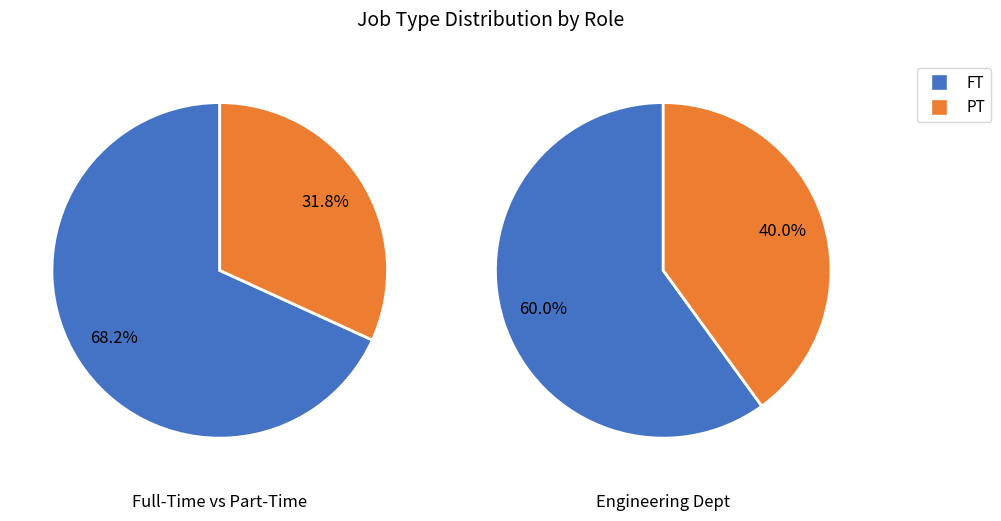

Approximately how many times larger is the value at FT compared to PT?

2.1